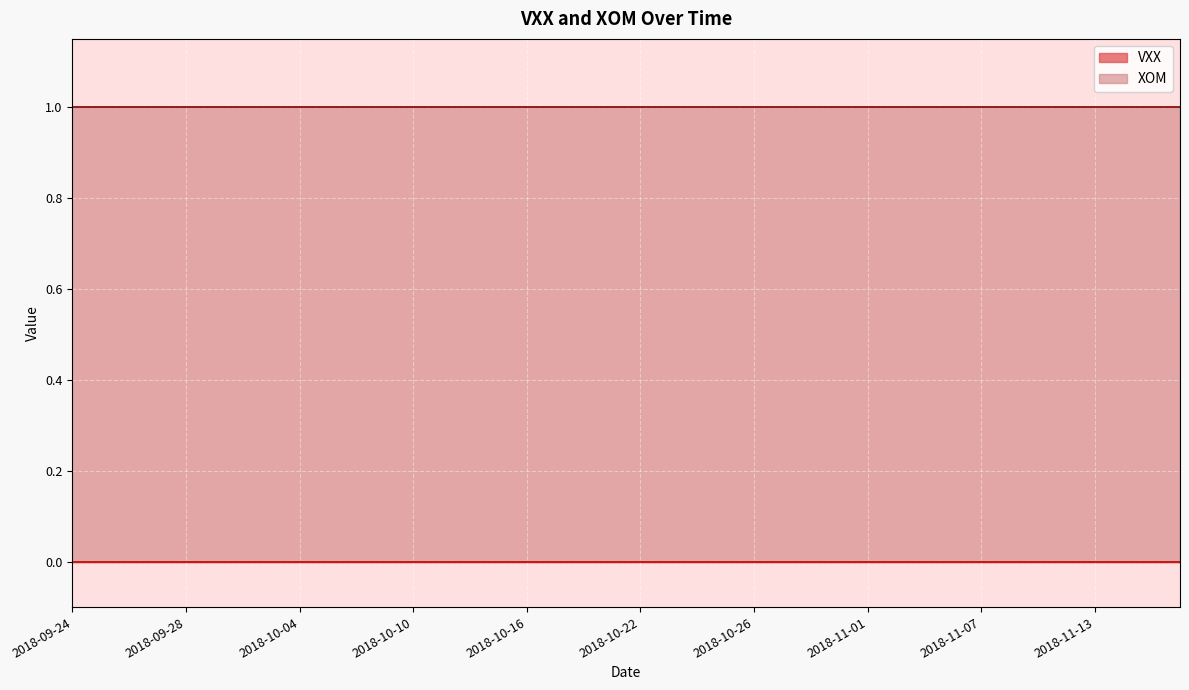

Is it true that XOM equals 2 at 2018-10-22?

False